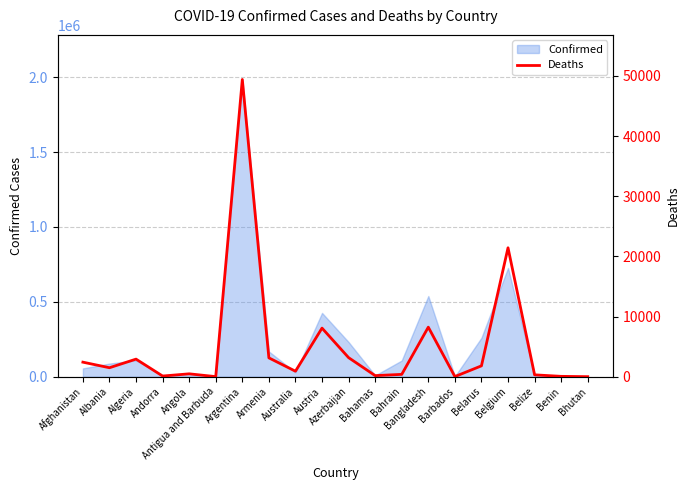

What is the average value?

5223